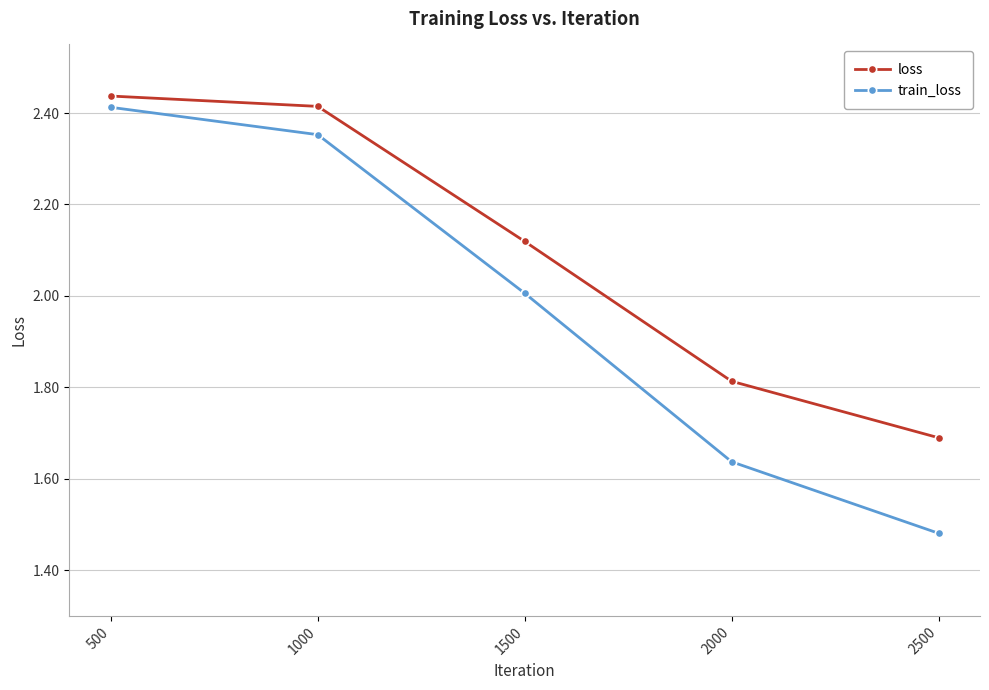

Which series has the largest total across all categories?

loss